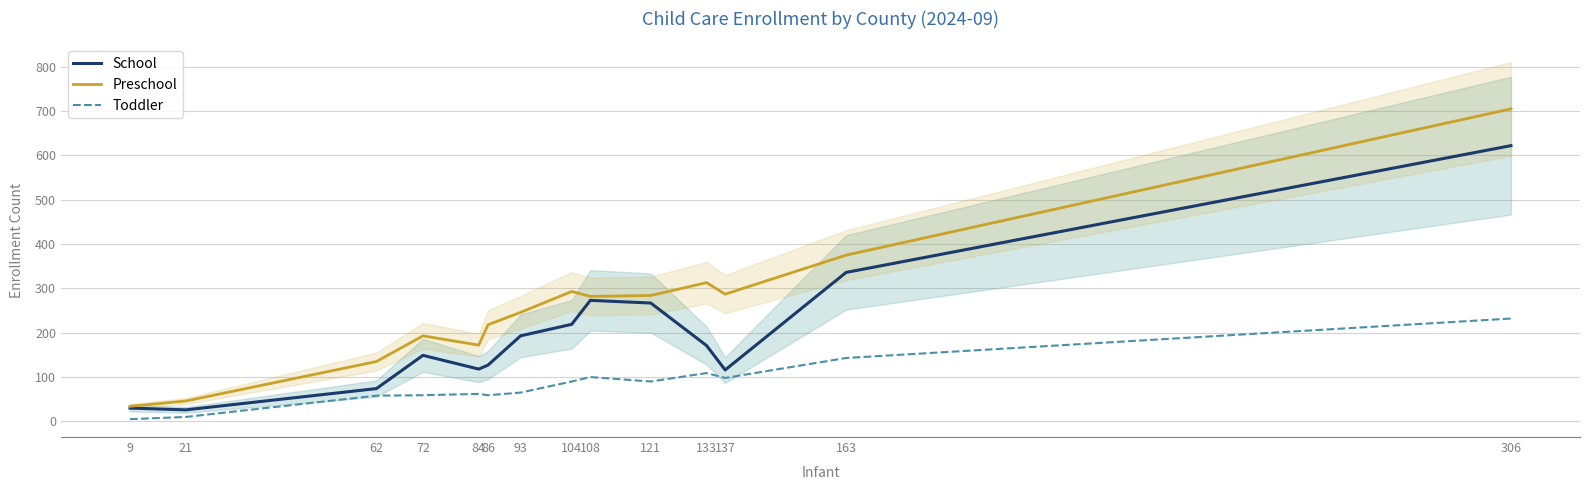

Where is the first local maximum for Preschool?

72